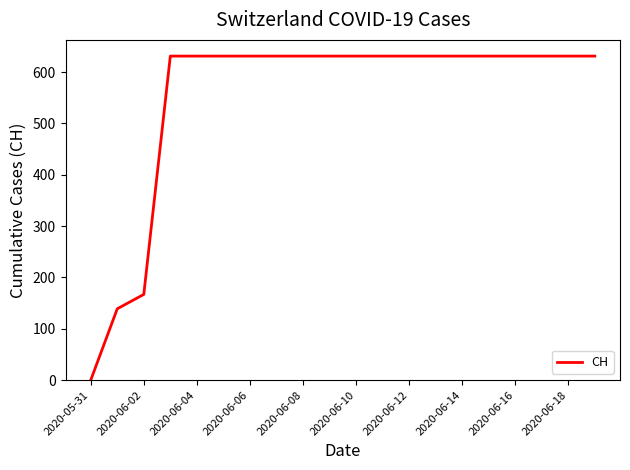

What is the difference between the maximum and minimum values?

631